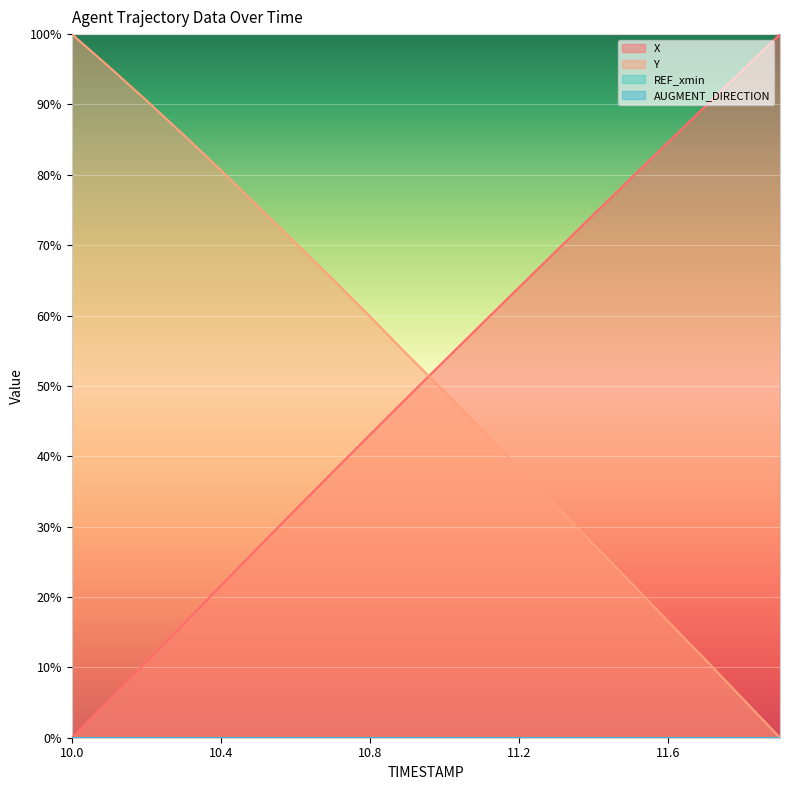

How many values in the X series are below 53?

10